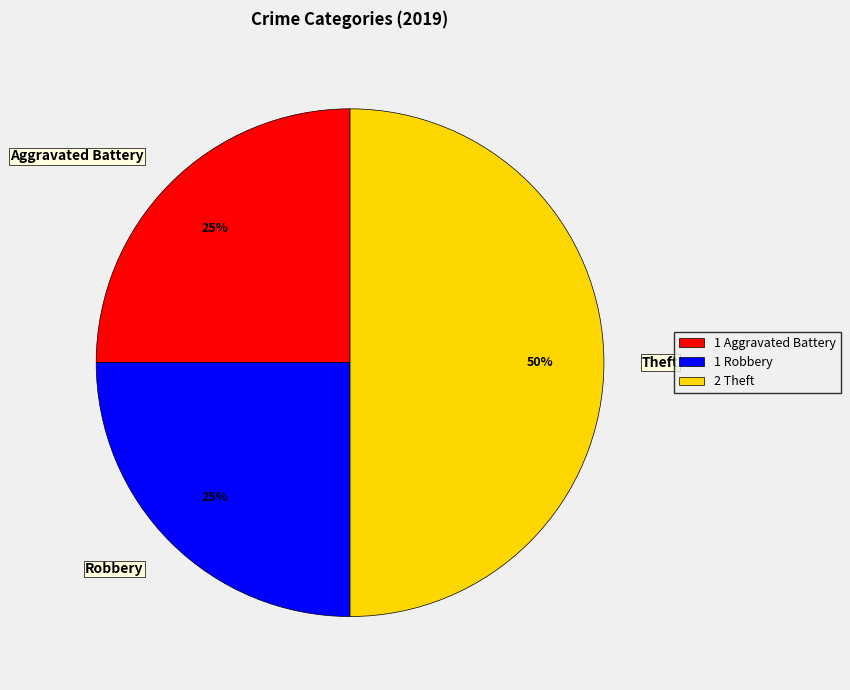

Does Robbery account for over 50% of the chart?

No